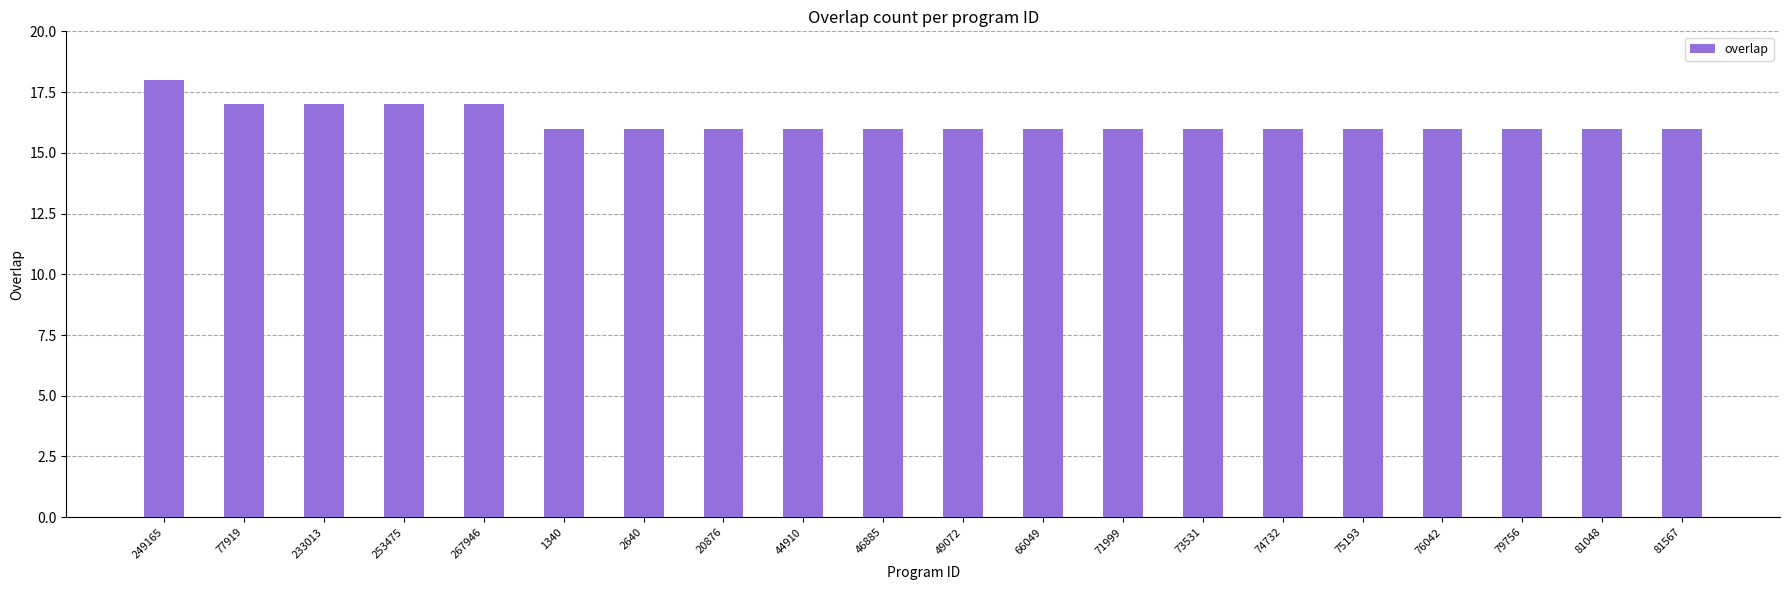

Which label corresponds to the largest value in the chart?

249165